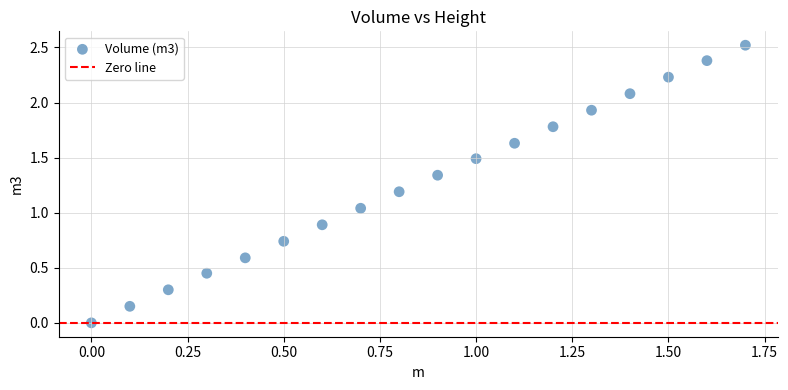

What is the range of Y values (max minus min)?

2.5